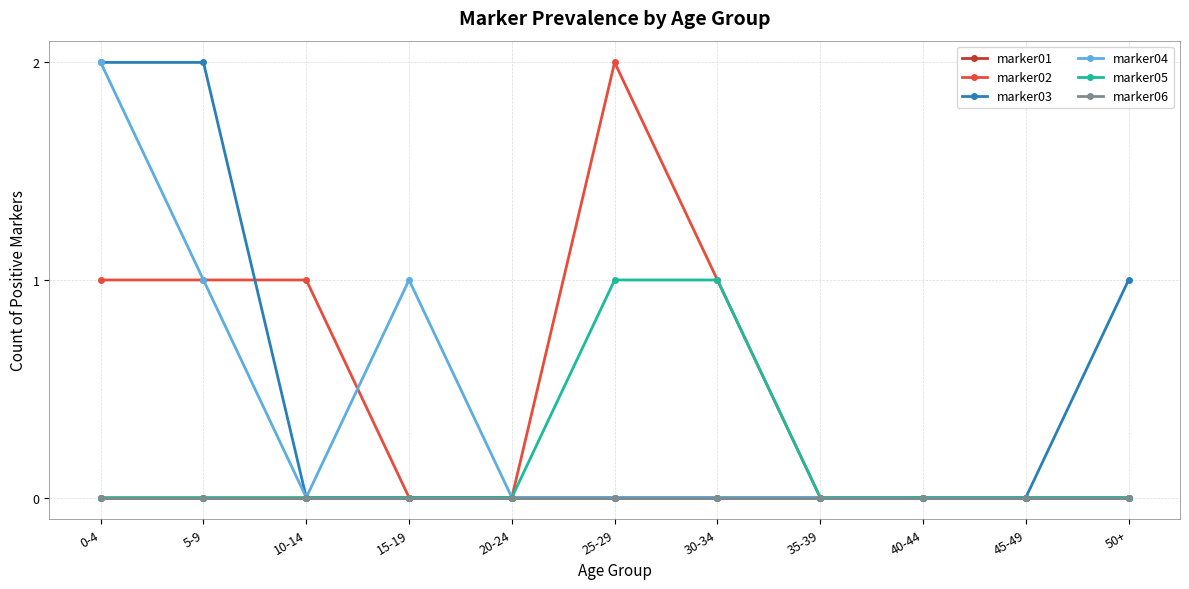

Does the chart have visible grid lines?

Yes